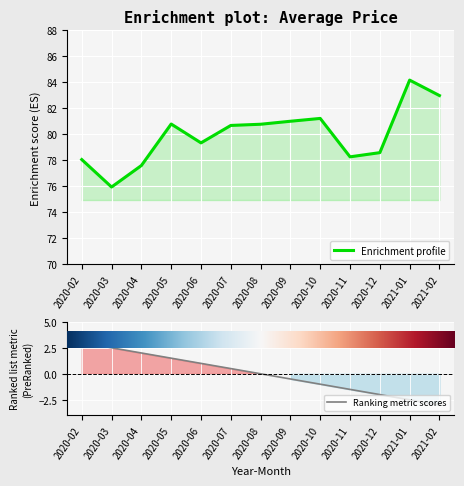

Which series has the largest total across all categories?

Enrichment profile